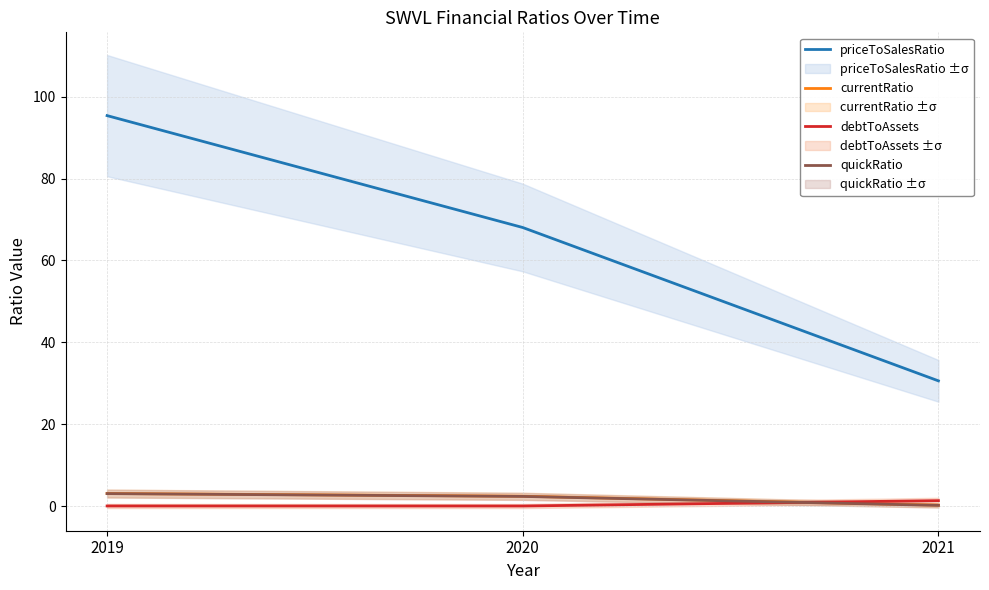

Reading right to left, what are all the values shown in this chart?

priceToSalesRatio: 30.6	68.0	95.4
currentRatio: 0.2	2.4	3.1
debtToAssets: 1.3	0.0	0.0
quickRatio: 0.2	2.4	3.1